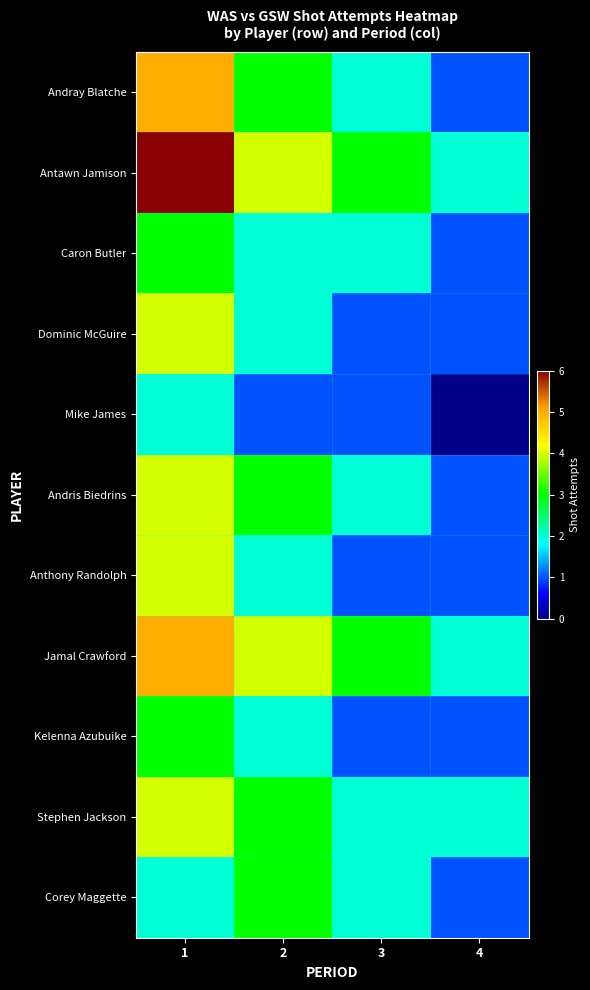

What is the spread (max minus min) of values at 2?

3